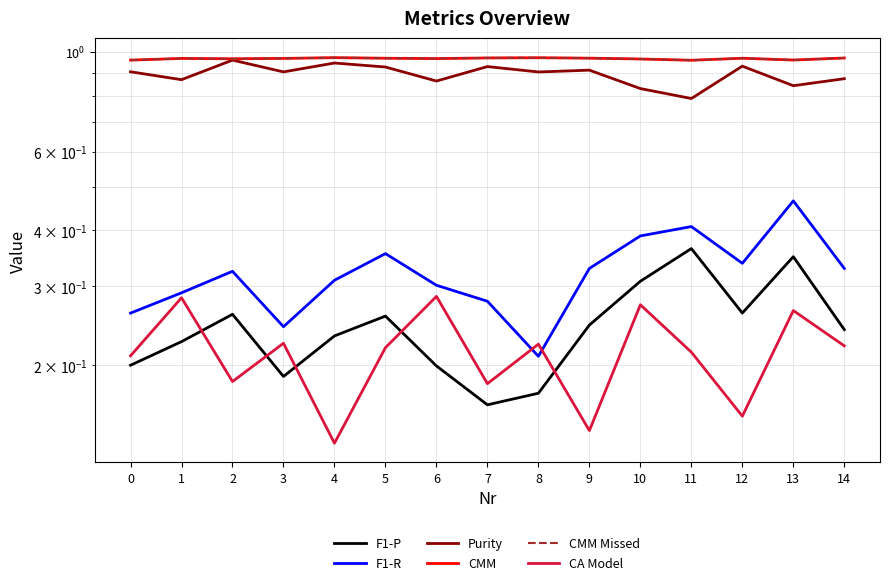

In CMM Missed, how many points are higher than both neighbors (excluding endpoints)?

4